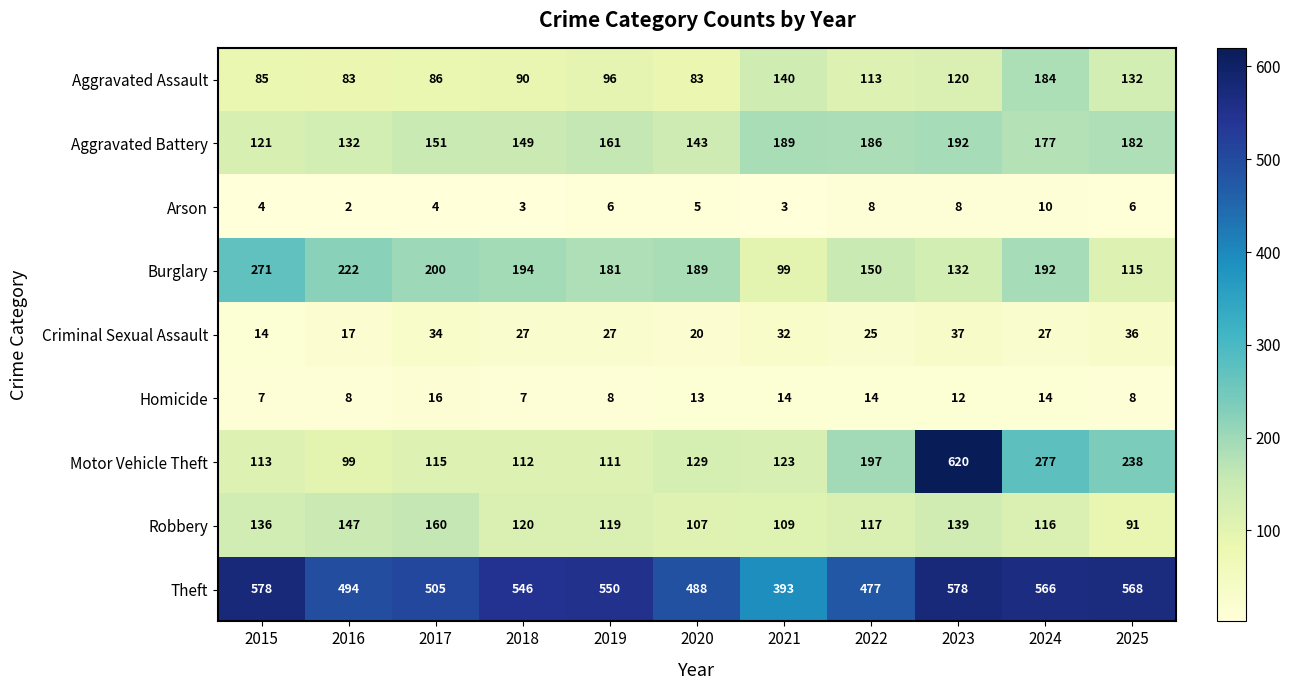

What is the difference between the second highest and minimum values in the Theft series?

185